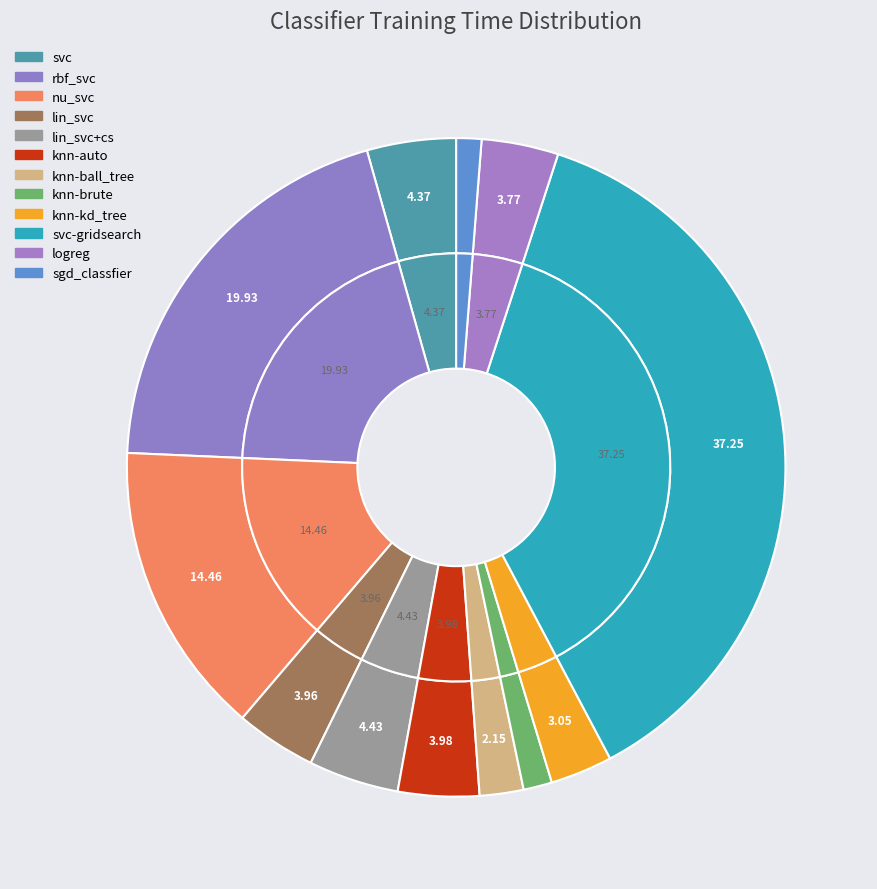

To the nearest percent, what is the combined percentage of knn-kd_tree and rbf_svc?

23%